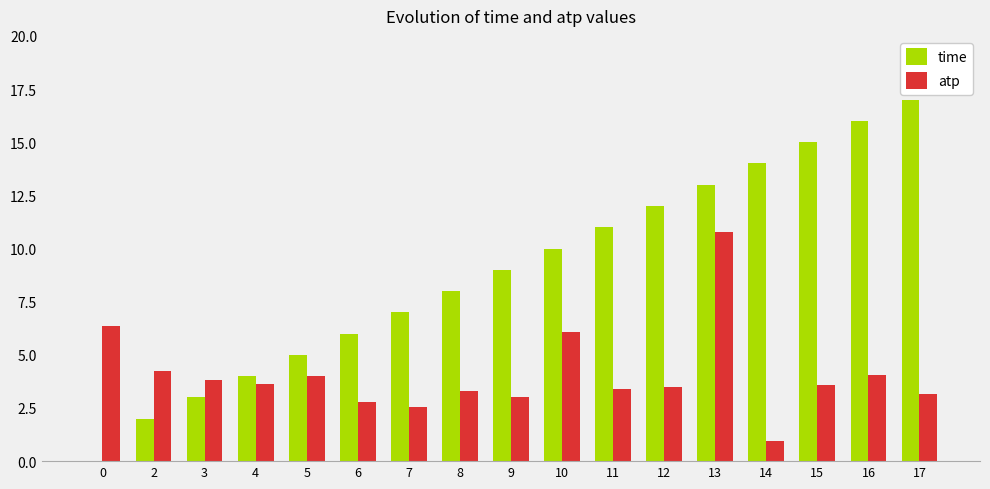

Which series has the largest total across all categories?

time